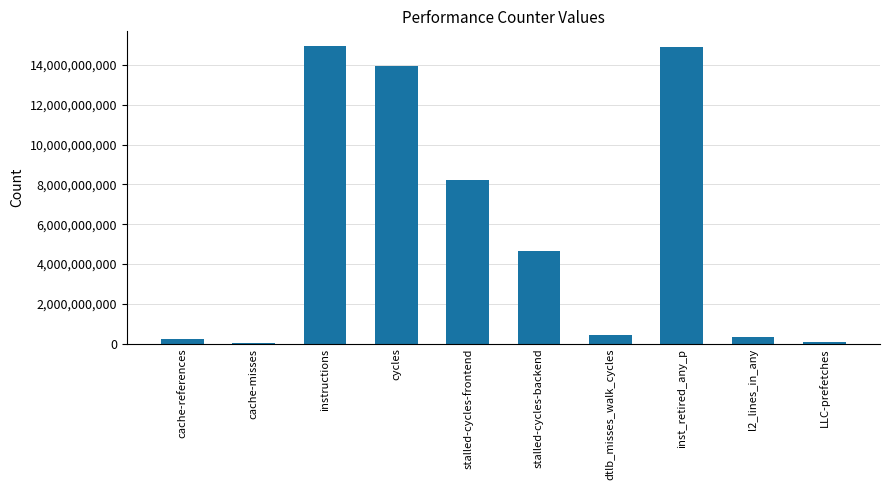

What is the value of the 6th bar from the left?

4670883761